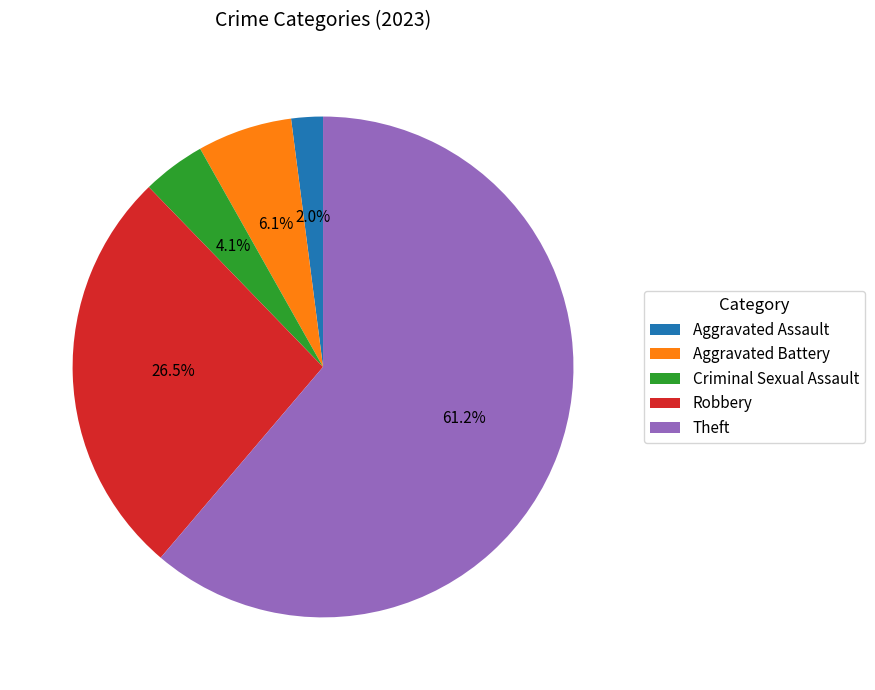

Which category has the biggest portion of the pie?

Theft